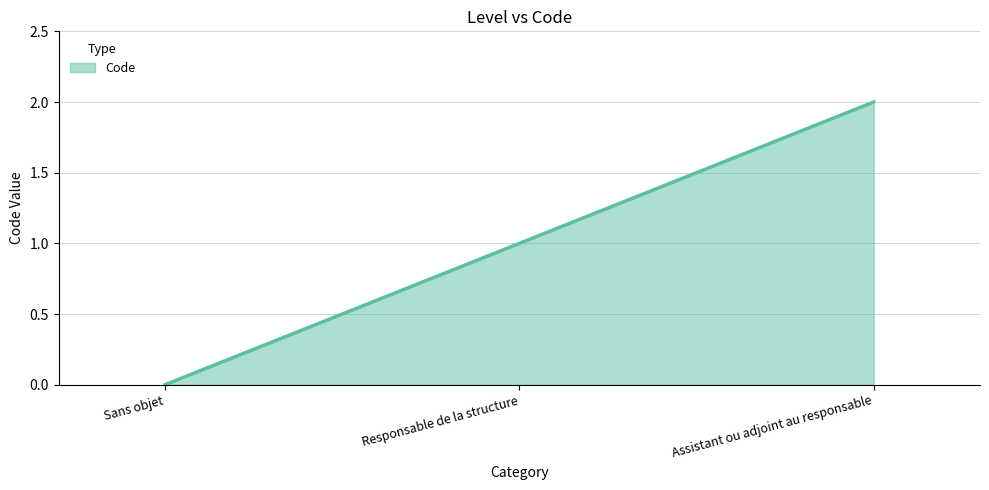

List the labels in order of value, smallest first.

Sans objet, Responsable de la structure, Assistant ou adjoint au responsable